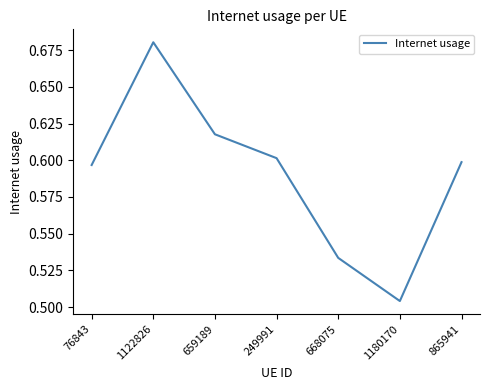

List the labels in order of value, smallest first.

1180170, 668075, 76843, 865941, 249991, 659189, 1122826